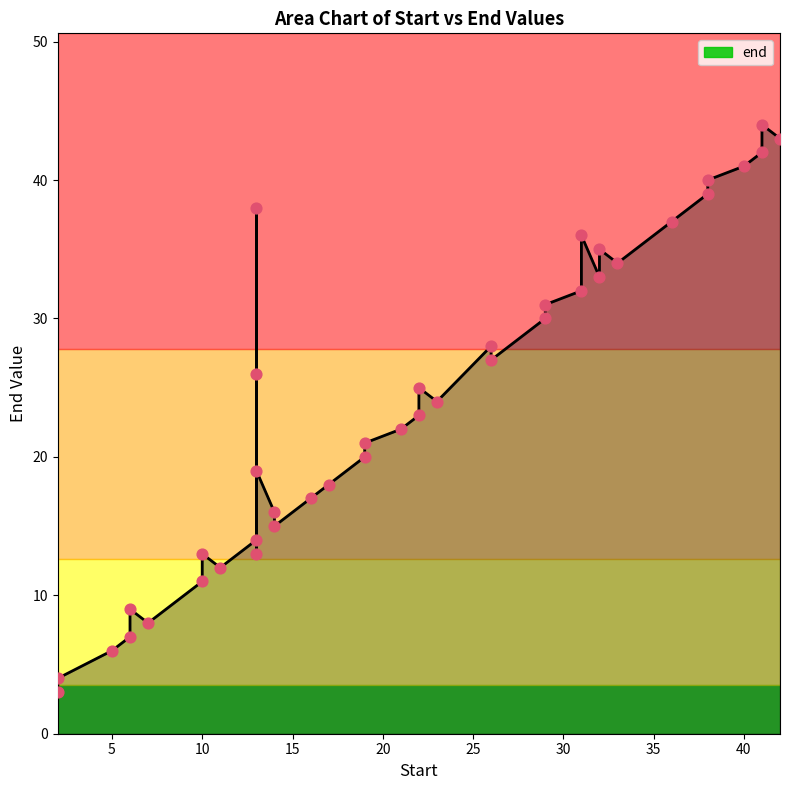

What is the ratio of the value at 6 to the value at 38?

0.2